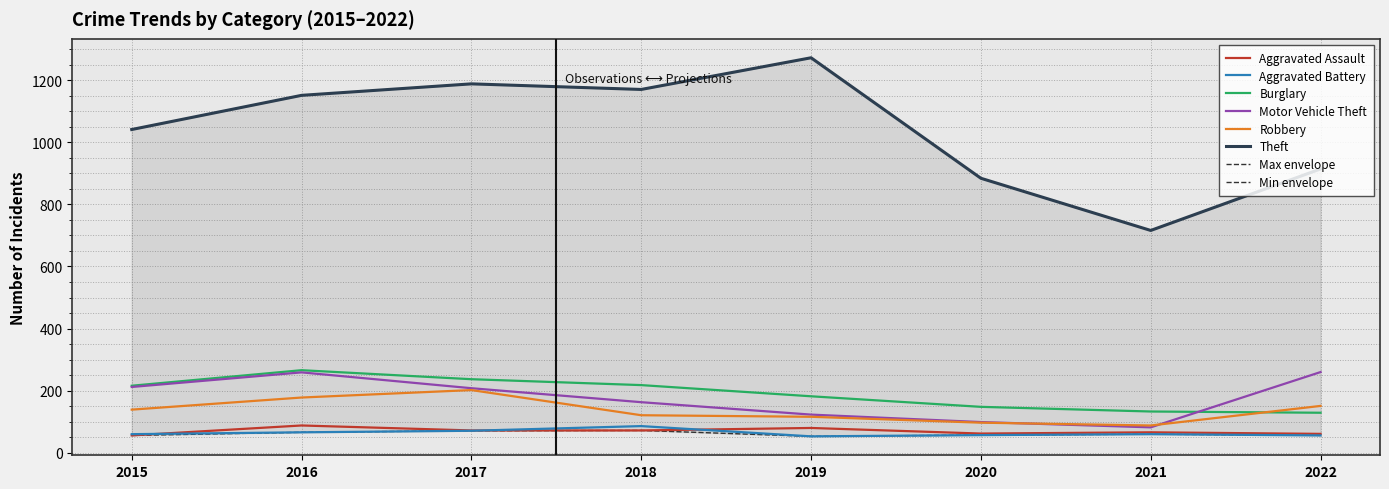

At which label does Aggravated Battery reach its minimum?

2019